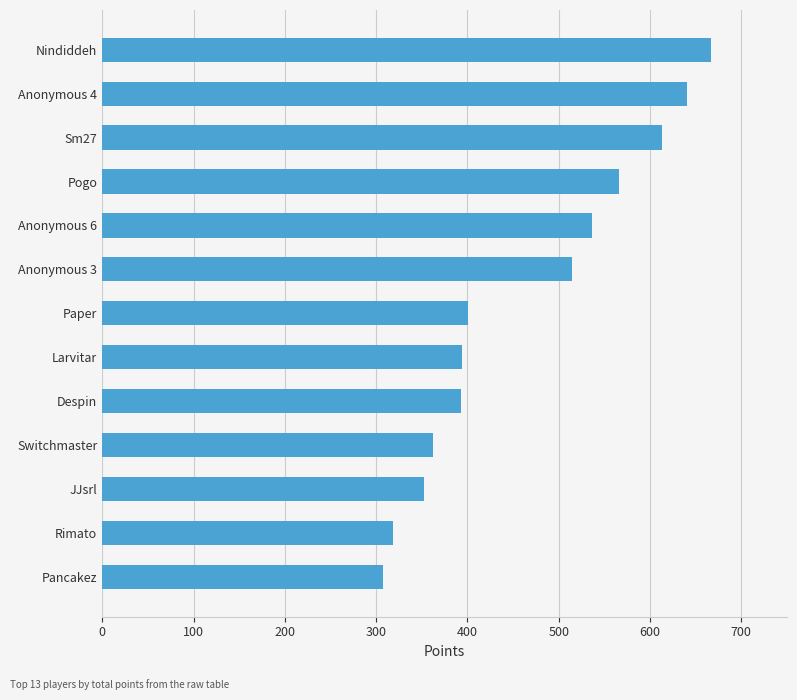

How many categories are shown in the chart?

13